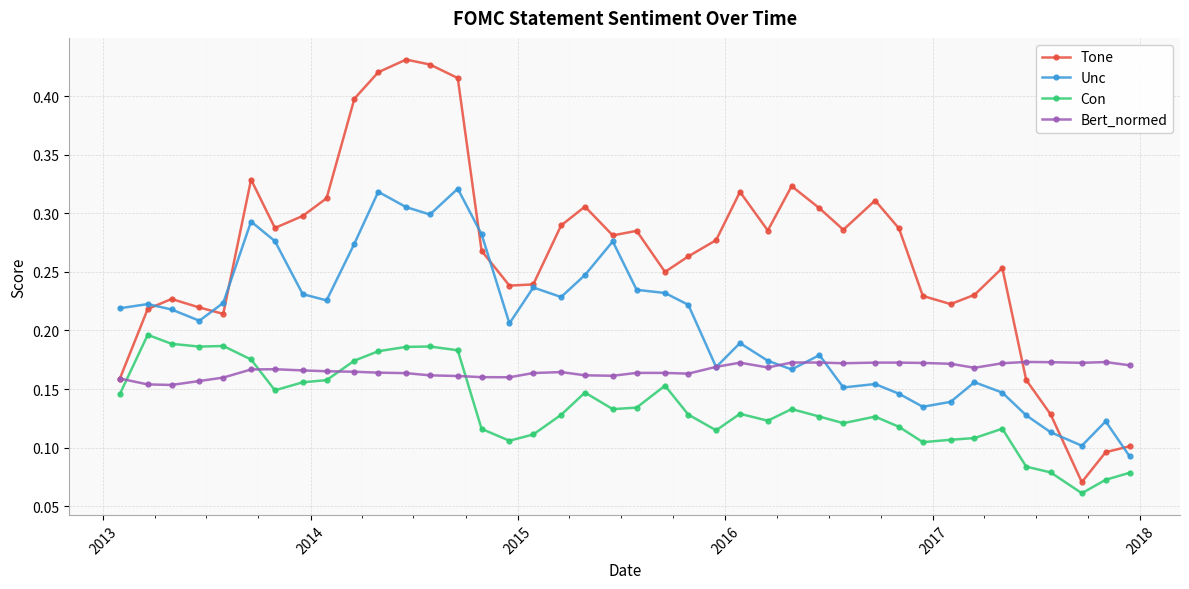

Which series has the widest spread of values?

Tone